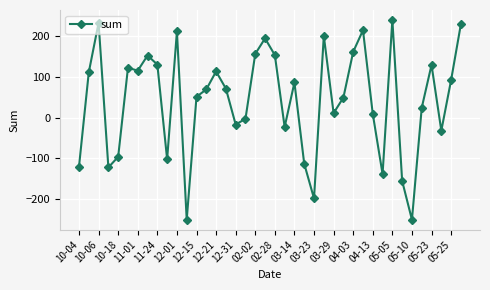

True or false: there are more than 2 points higher than both neighbors.

True